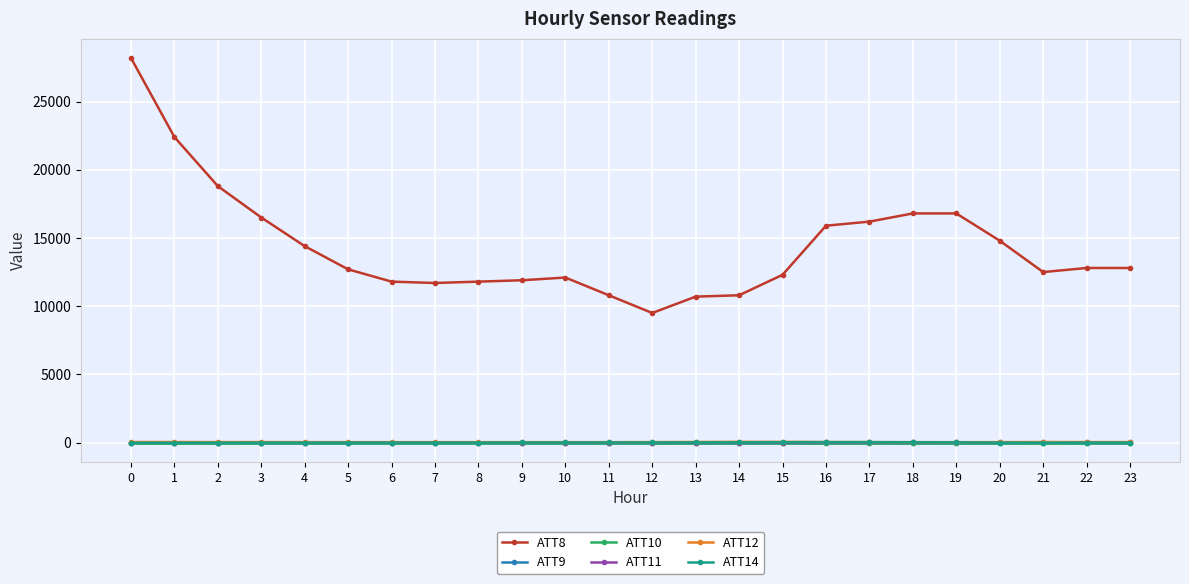

What is the difference between the ATT12 values at 5 and 21?

8.9